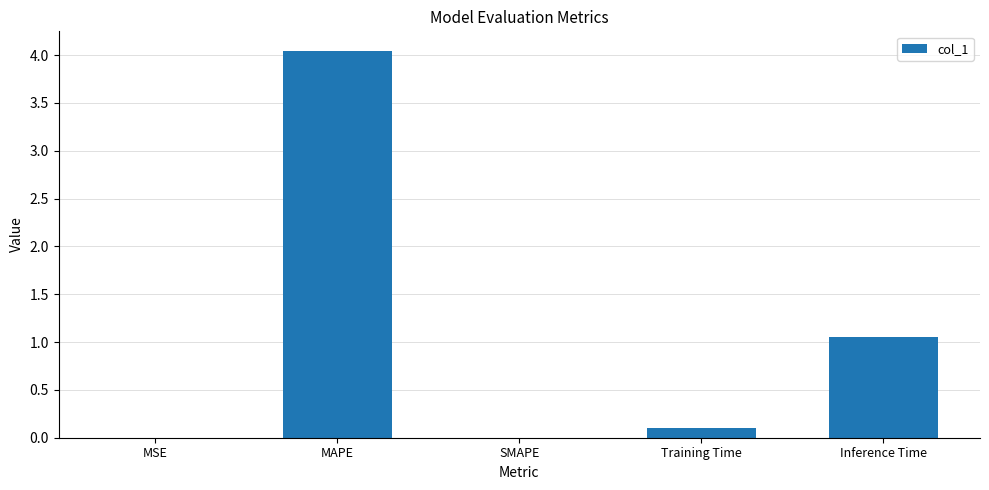

What is the average value?

1.0